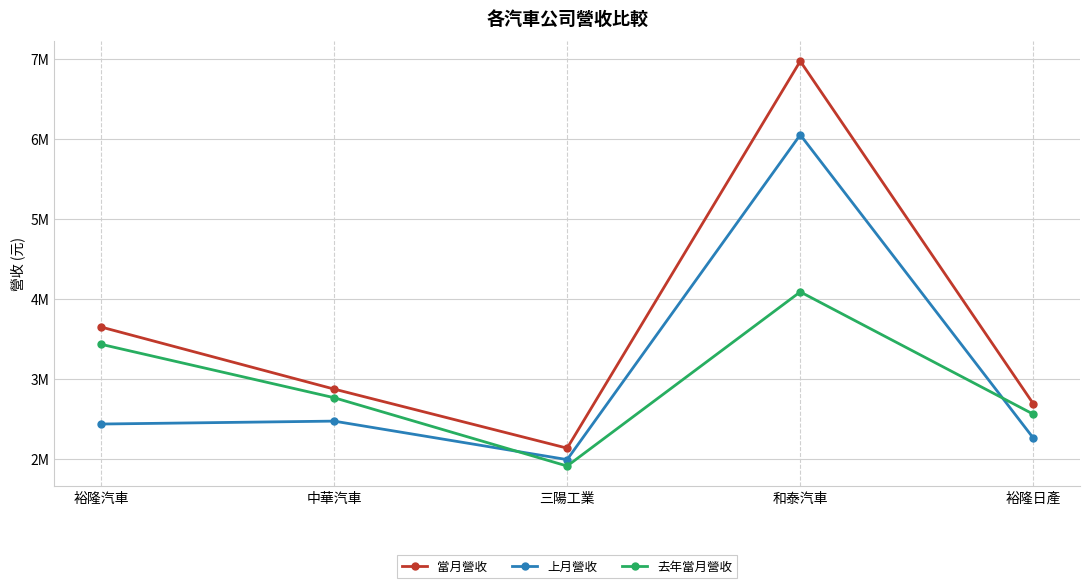

Does the chart have visible grid lines?

Yes